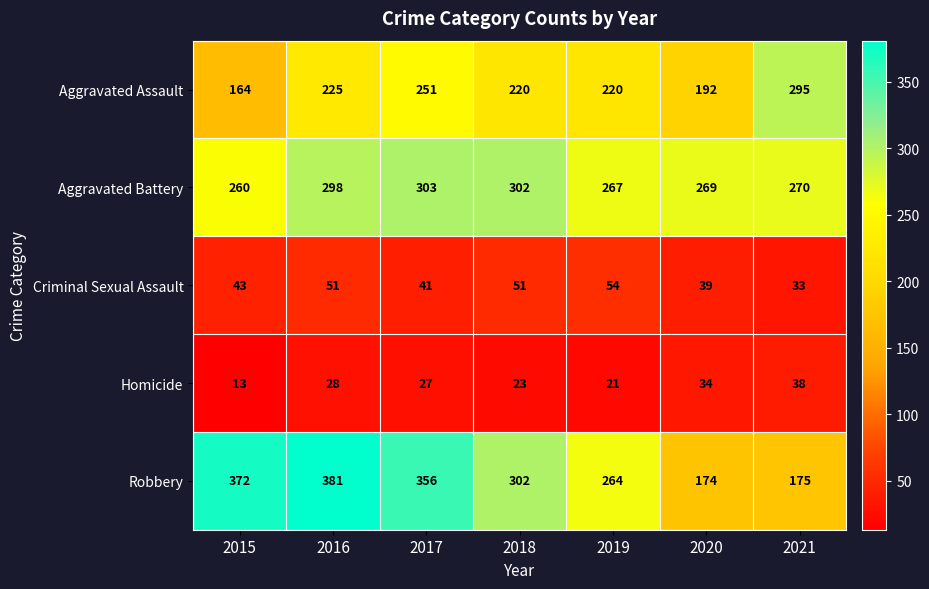

What is the difference between the Criminal Sexual Assault values at 2020 and 2018?

12